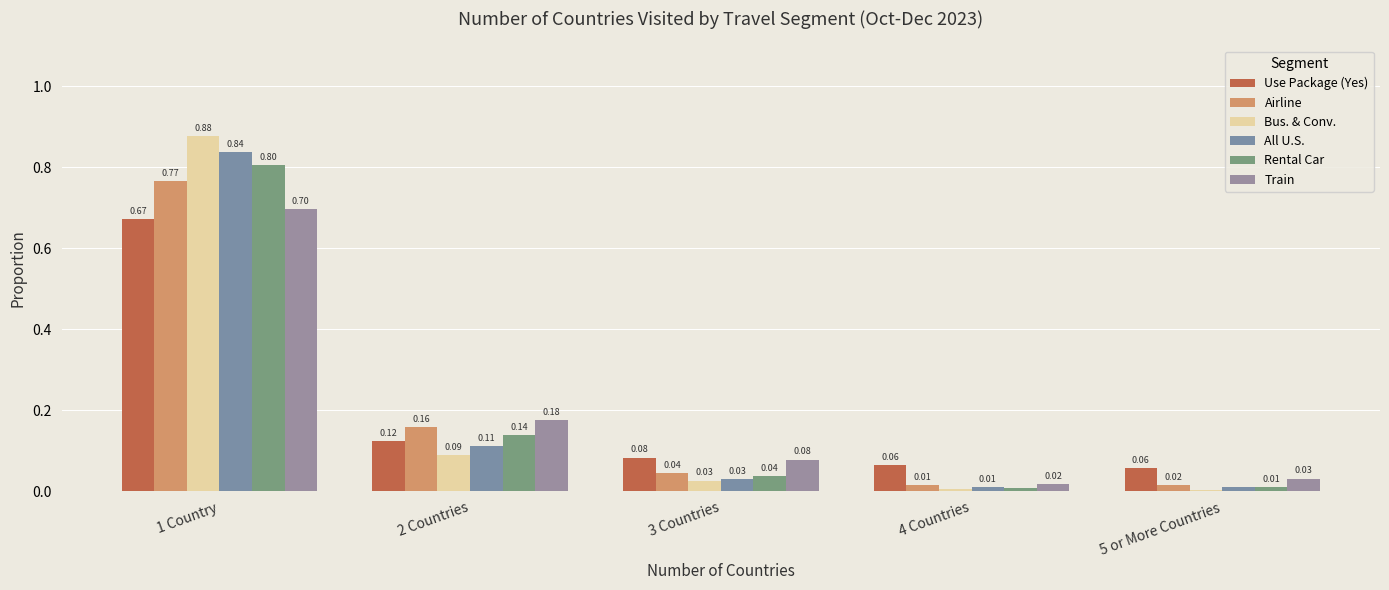

How many bars are there in total?

30